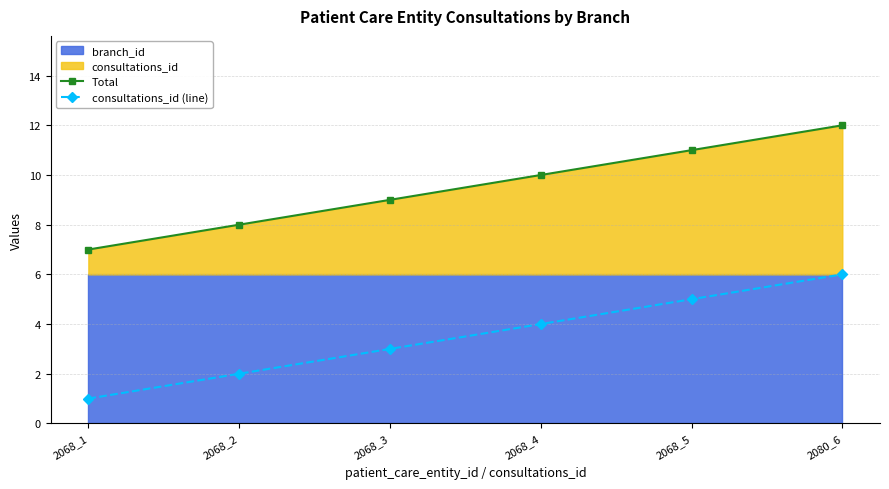

Count the consultations_id (line) values in the range 2 to 5.

4